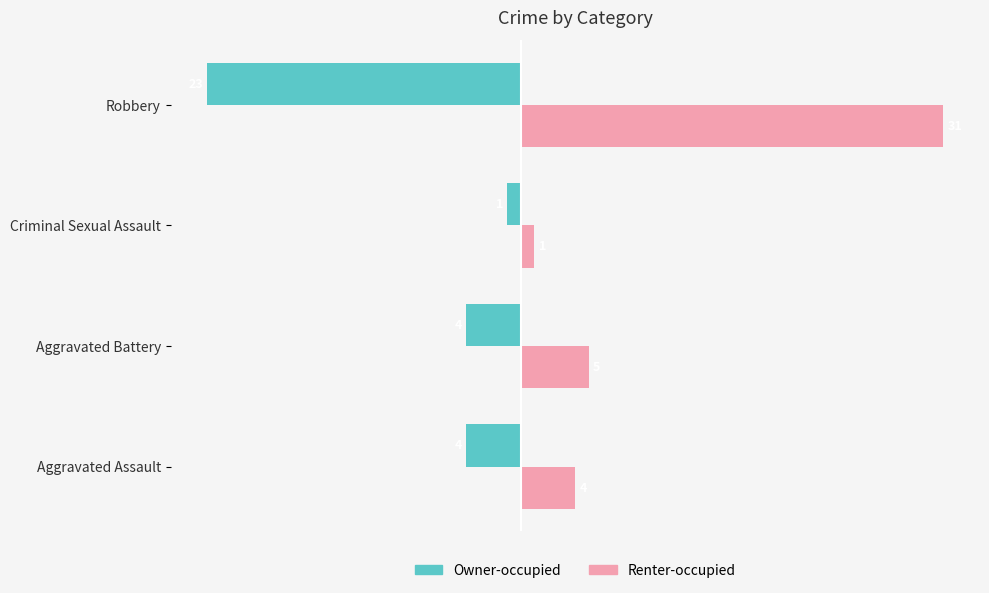

At which label is Renter-occupied closest to 16?

Aggravated Battery